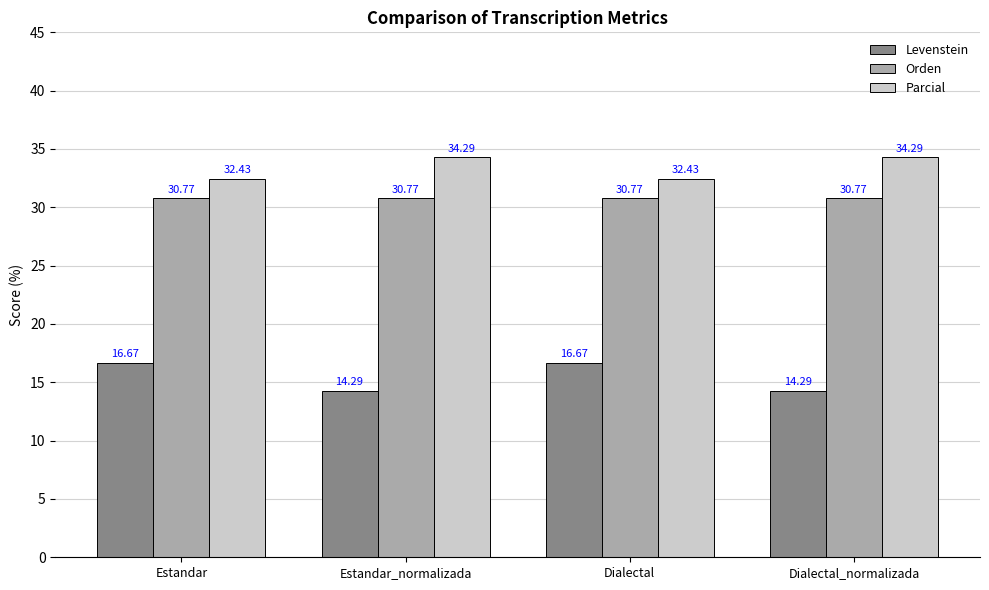

Where does the Levenstein series first go above 16?

Estandar